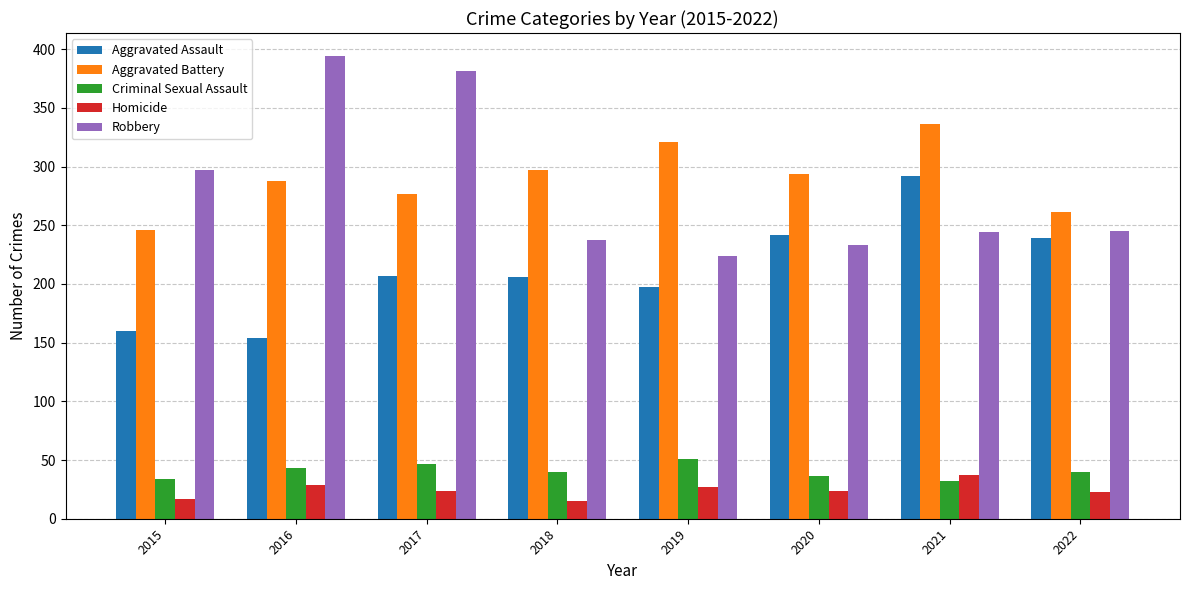

The value of Aggravated Battery at 2018 is 444. True or false?

False